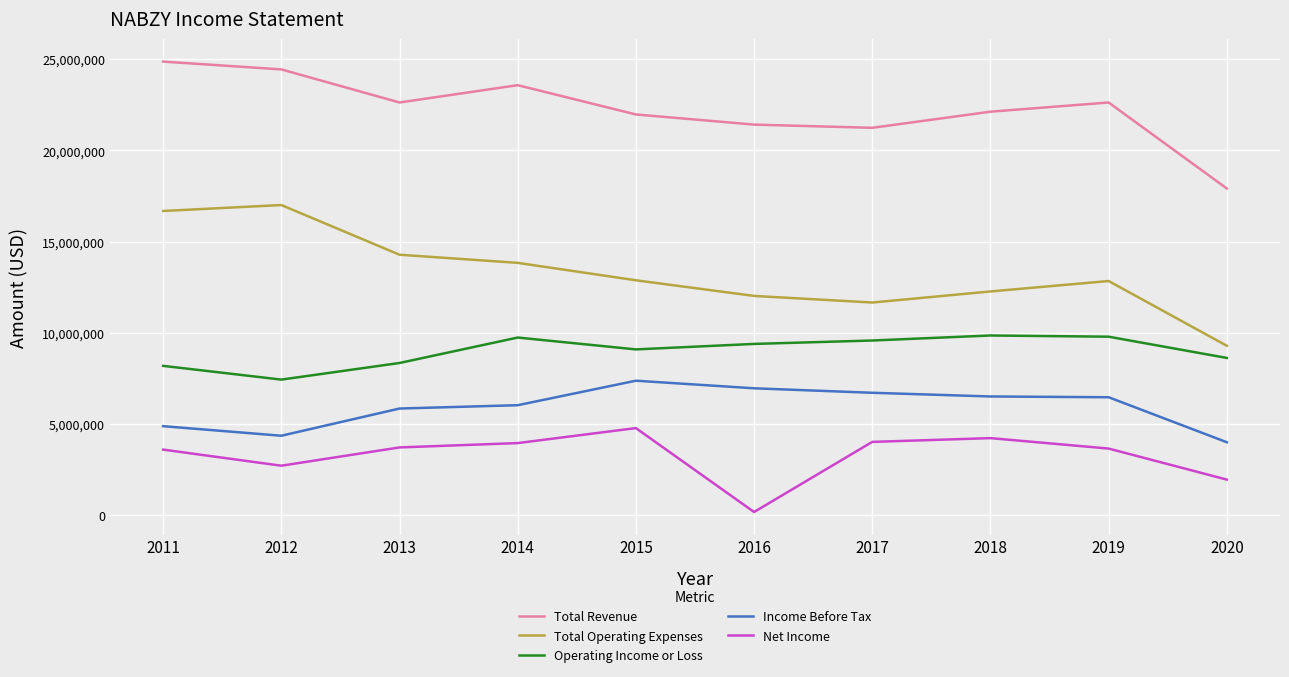

Which series has the largest range (max minus min)?

Total Operating Expenses